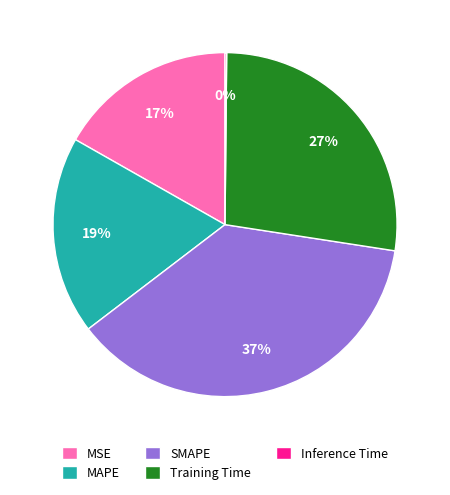

To the nearest percent, what is the difference between the largest and smallest slice percentages?

37%